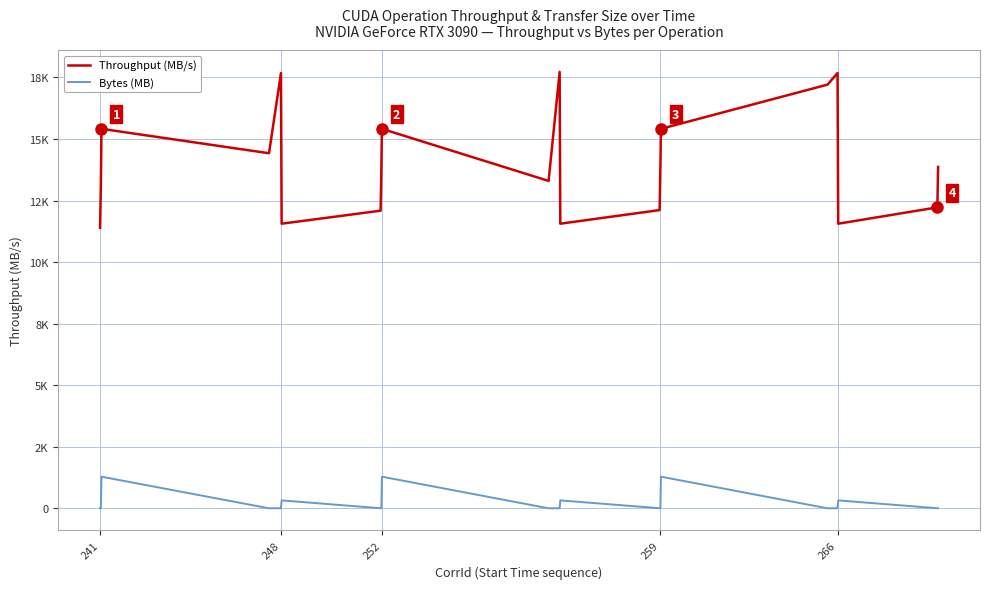

Does the chart have visible grid lines?

Yes